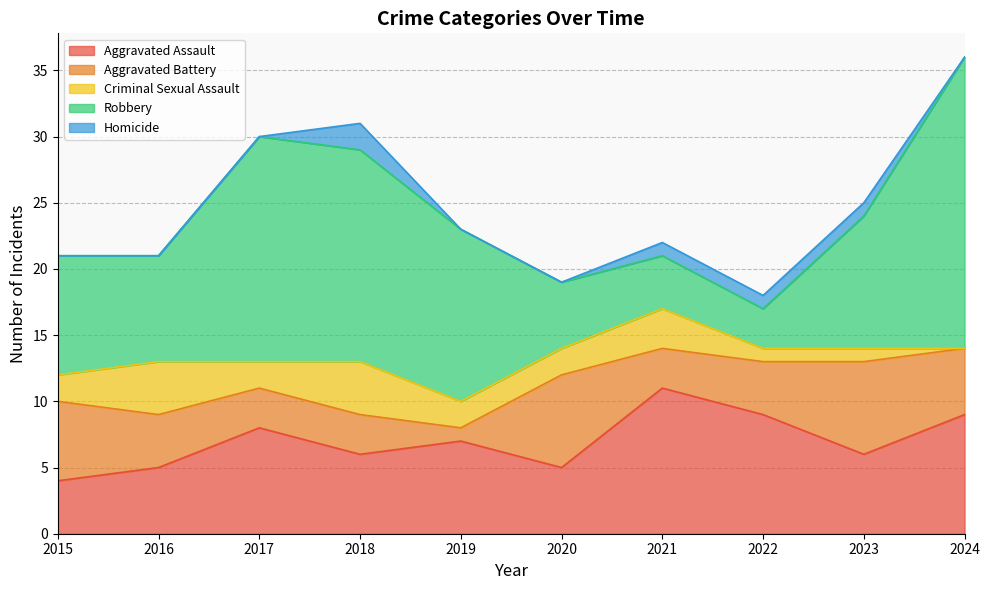

At 2022, list the series in order from smallest to largest.

Criminal Sexual Assault, Homicide, Robbery, Aggravated Battery, Aggravated Assault